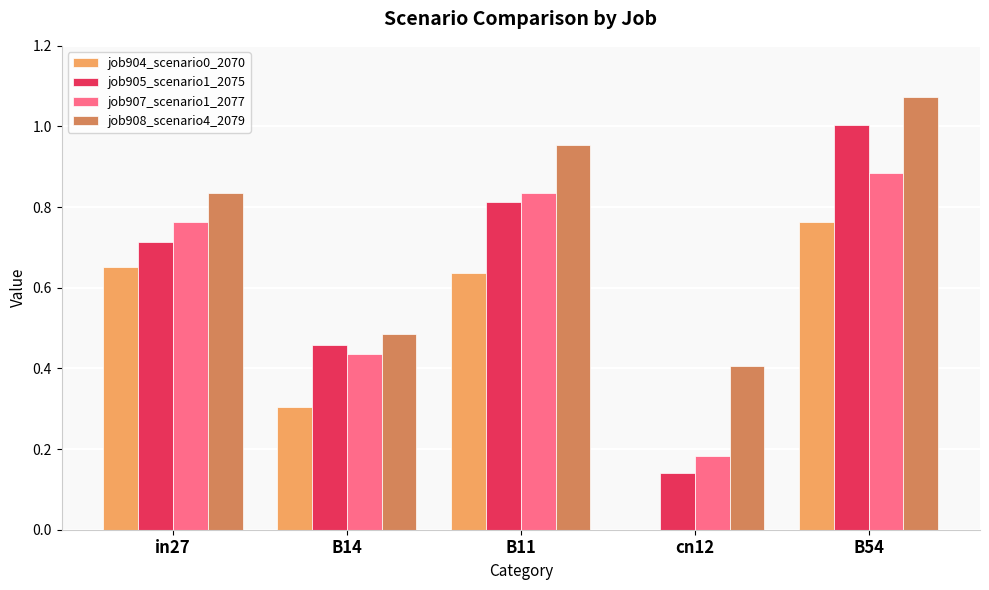

What is the sum of the job908_scenario4_2079 values at in27 and B11?

1.8